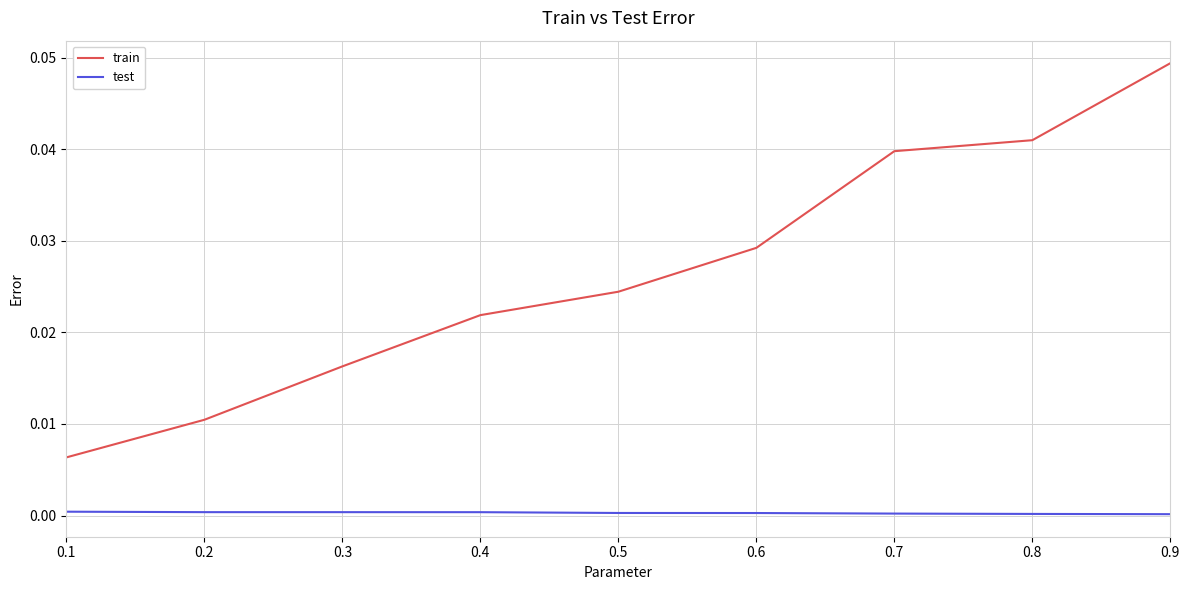

Which series has the largest range (max minus min)?

train